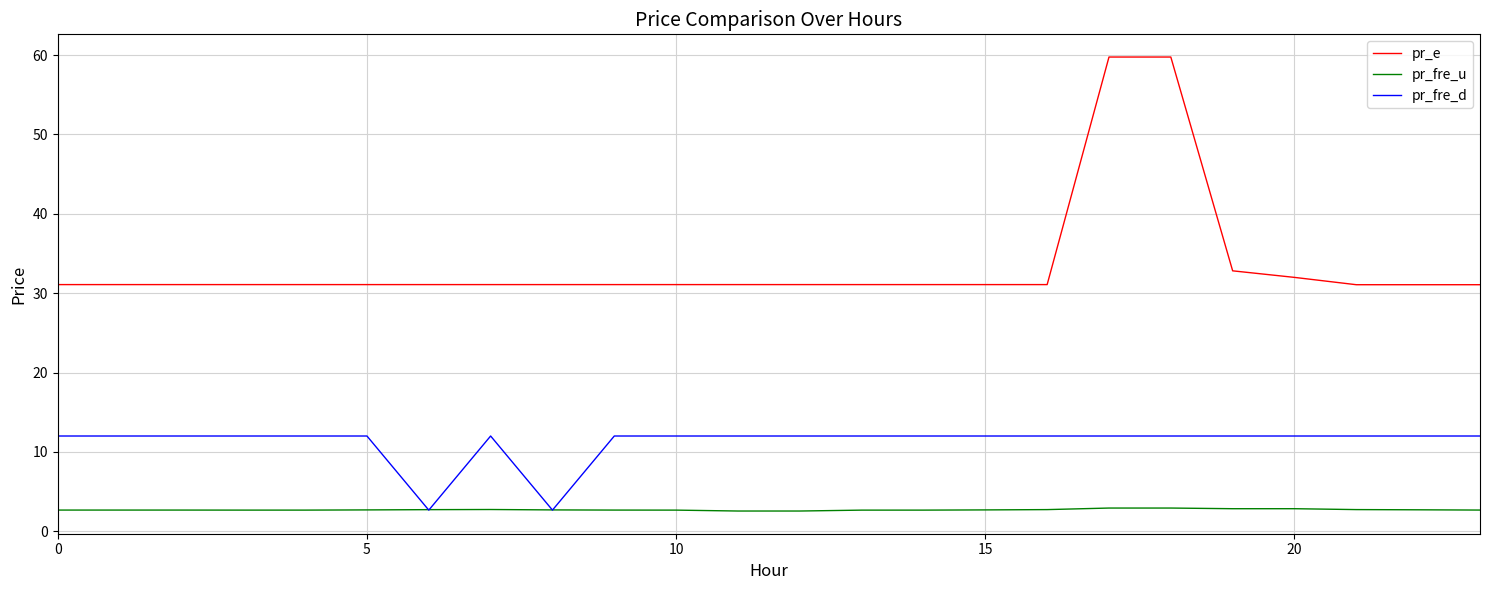

Does the chart display data point markers on the line(s)?

No